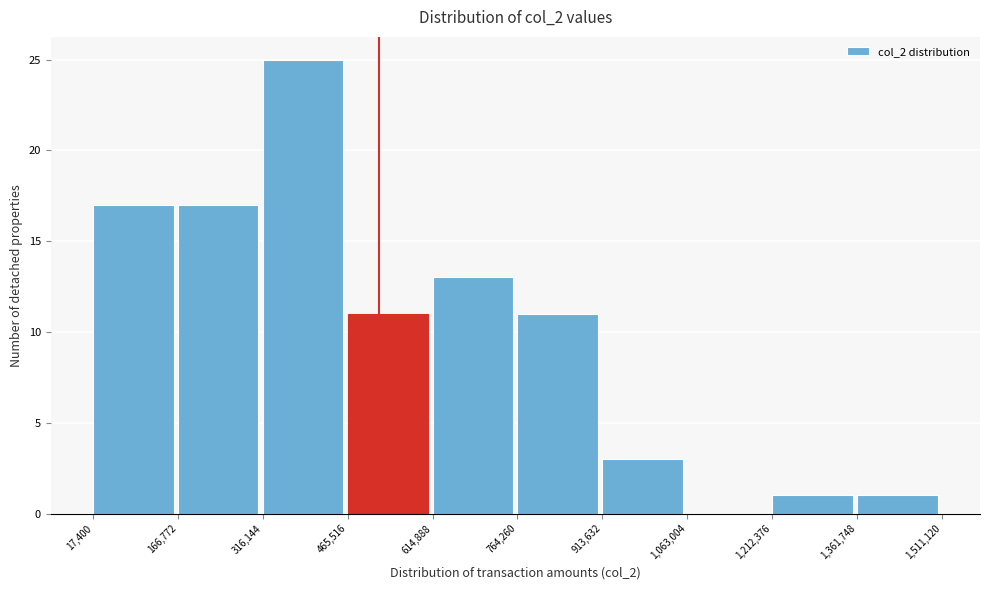

Reading left to right, transcribe this chart: for each bar, give the range it covers on the x-axis and its height. The values are not printed on the chart, so give them approximately, as read against the axis.

17,400 to 166,772: 17
166,772 to 316,144: 17
316,144 to 465,516: 25
465,516 to 614,888: 11
614,888 to 764,260: 13
764,260 to 913,632: 11
913,632 to 1,063,004: 3
1,063,004 to 1,212,376: 0
1,212,376 to 1,361,748: 1
1,361,748 to 1,511,120: 1